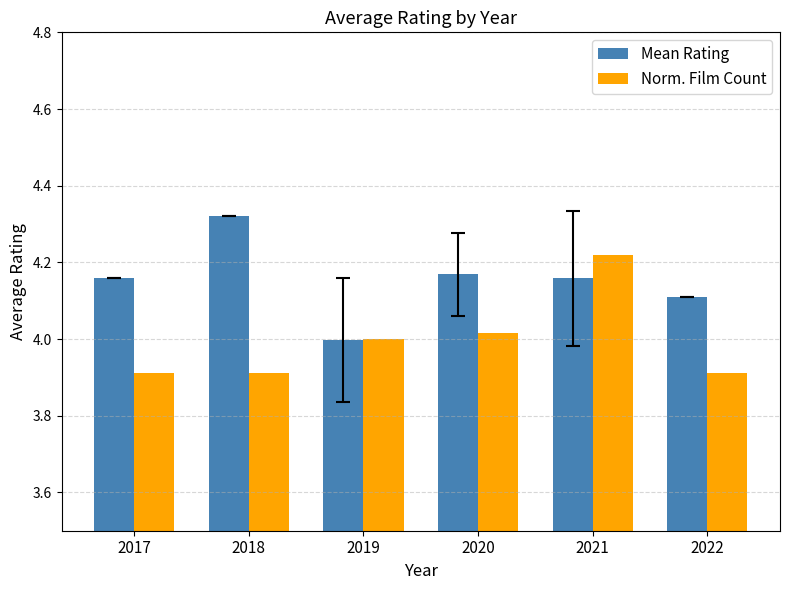

Rank the series by their average value, from lowest to highest.

Norm. Film Count, Mean Rating